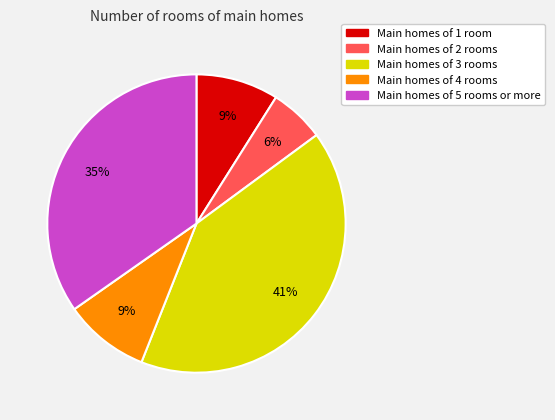

Does any single category account for the majority?

No